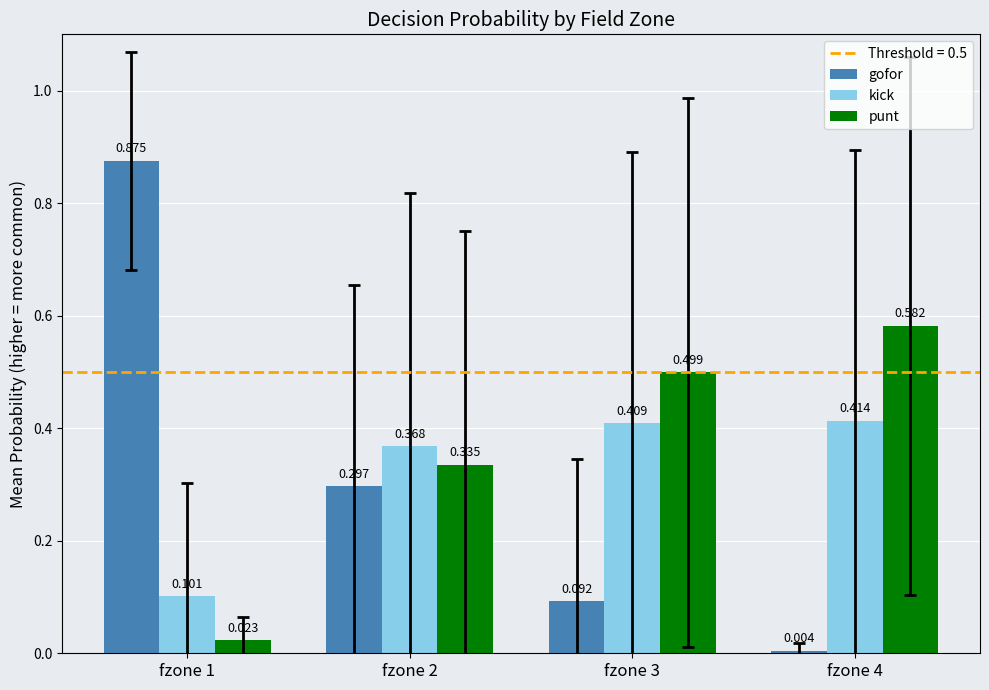

The kick series shows 0.2 at fzone 4. True or false?

False